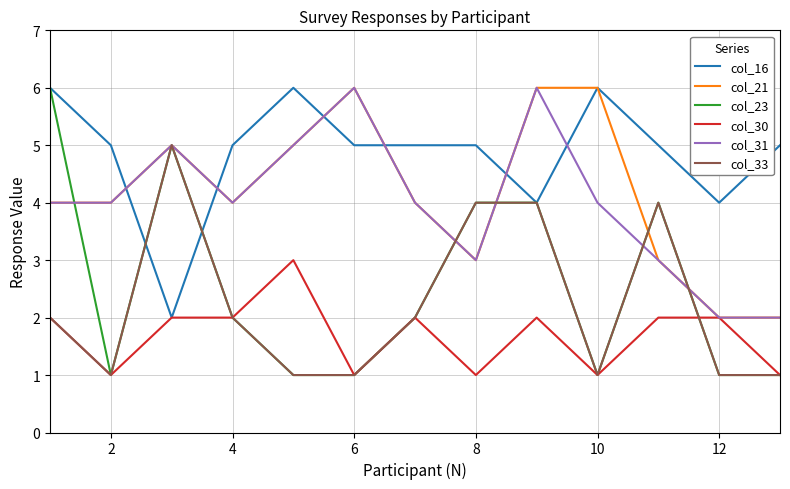

Which series has the largest total across all categories?

col_16